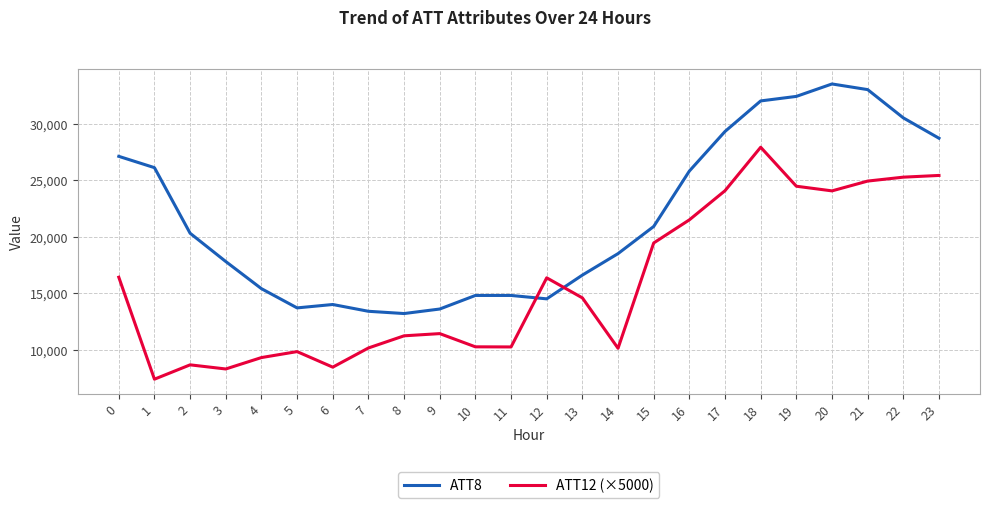

How many values in the ATT12 (×5000) series are below 14585?

12